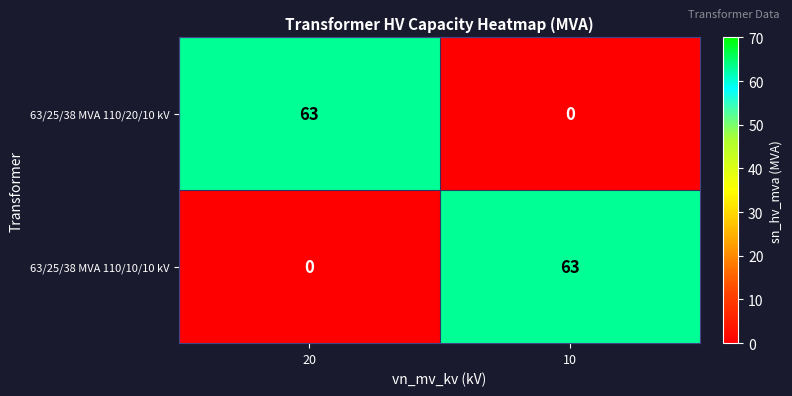

At which label is 63/25/38 MVA 110/10/10 kV closest to 31?

20